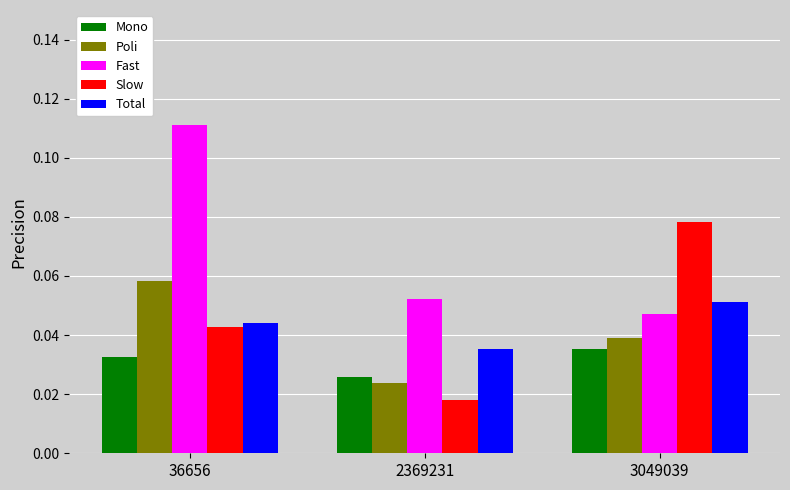

At how many categories does at least one series exceed 0?

3